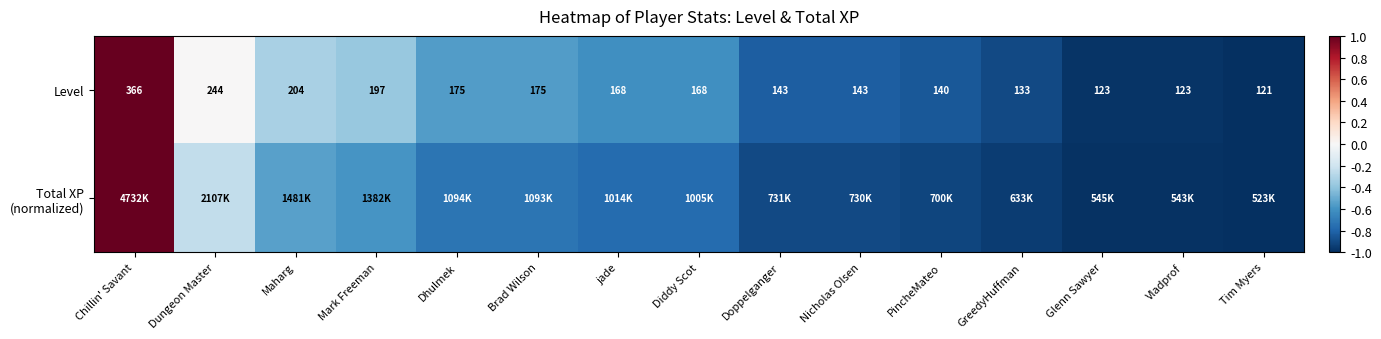

How many distinct data groups are displayed?

2